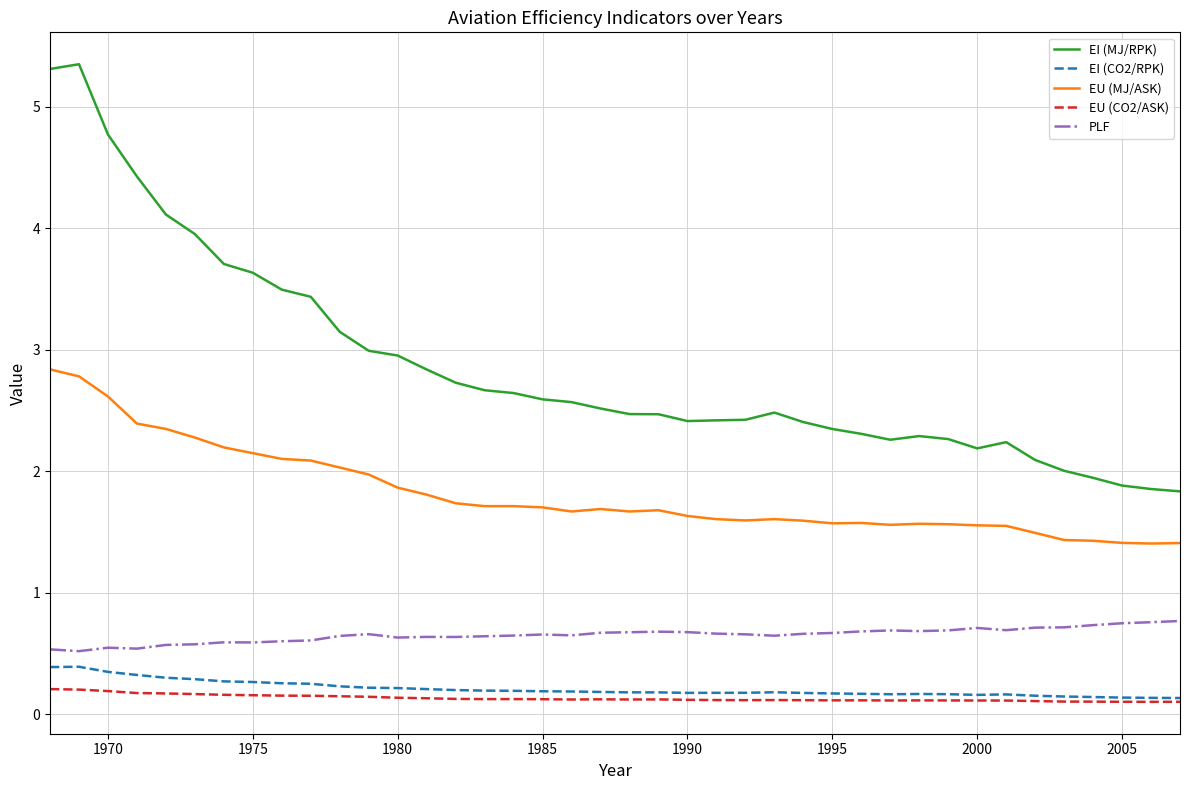

Does the chart have visible grid lines?

Yes